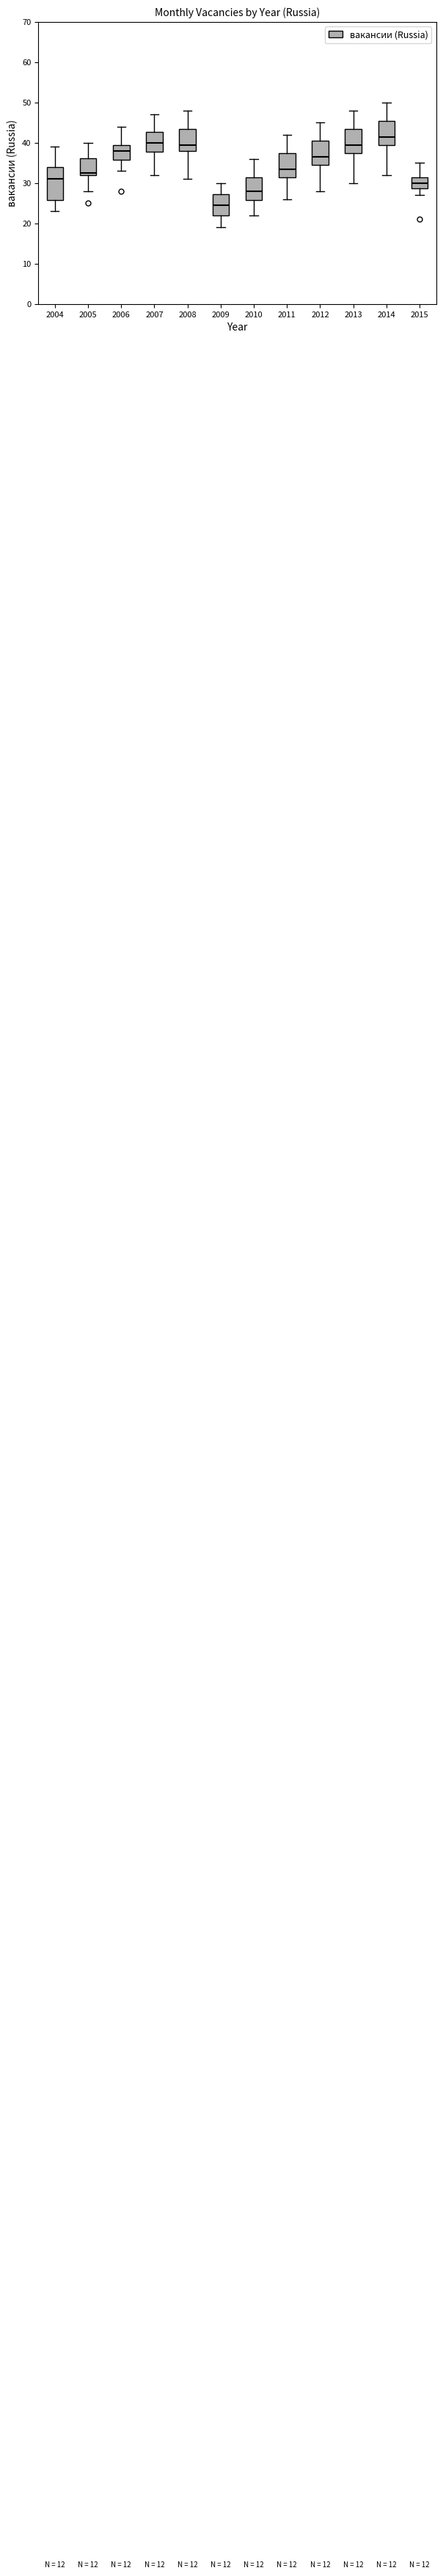

Which box is the tallest, from its lower edge to its upper edge?

2004